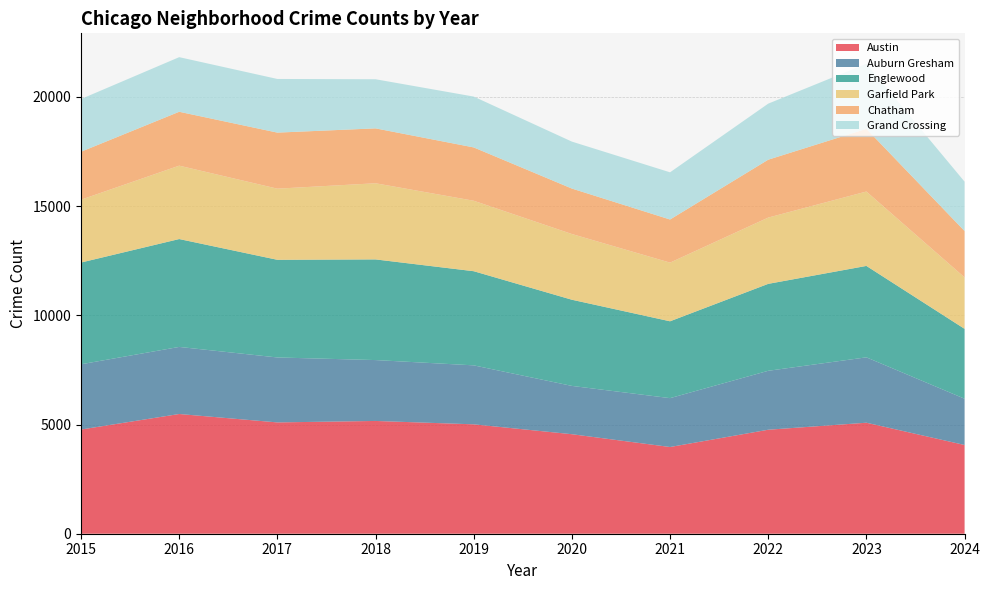

Reading left to right, what are all the values shown in this chart?

Austin: 2015=4770	2016=5481	2017=5096	2018=5163	2019=5008	2020=4556	2021=3970	2022=4761	2023=5082	2024=4063
Auburn Gresham: 2015=2987	2016=3071	2017=2973	2018=2787	2019=2700	2020=2211	2021=2237	2022=2698	2023=2993	2024=2118
Englewood: 2015=4658	2016=4938	2017=4471	2018=4608	2019=4310	2020=3945	2021=3518	2022=3980	2023=4185	2024=3198
Garfield Park: 2015=2877	2016=3360	2017=3257	2018=3486	2019=3226	2020=3009	2021=2686	2022=3034	2023=3406	2024=2356
Chatham: 2015=2195	2016=2467	2017=2566	2018=2513	2019=2441	2020=2081	2021=1974	2022=2650	2023=2870	2024=2123
Grand Crossing: 2015=2413	2016=2500	2017=2456	2018=2249	2019=2328	2020=2149	2021=2160	2022=2566	2023=2980	2024=2260